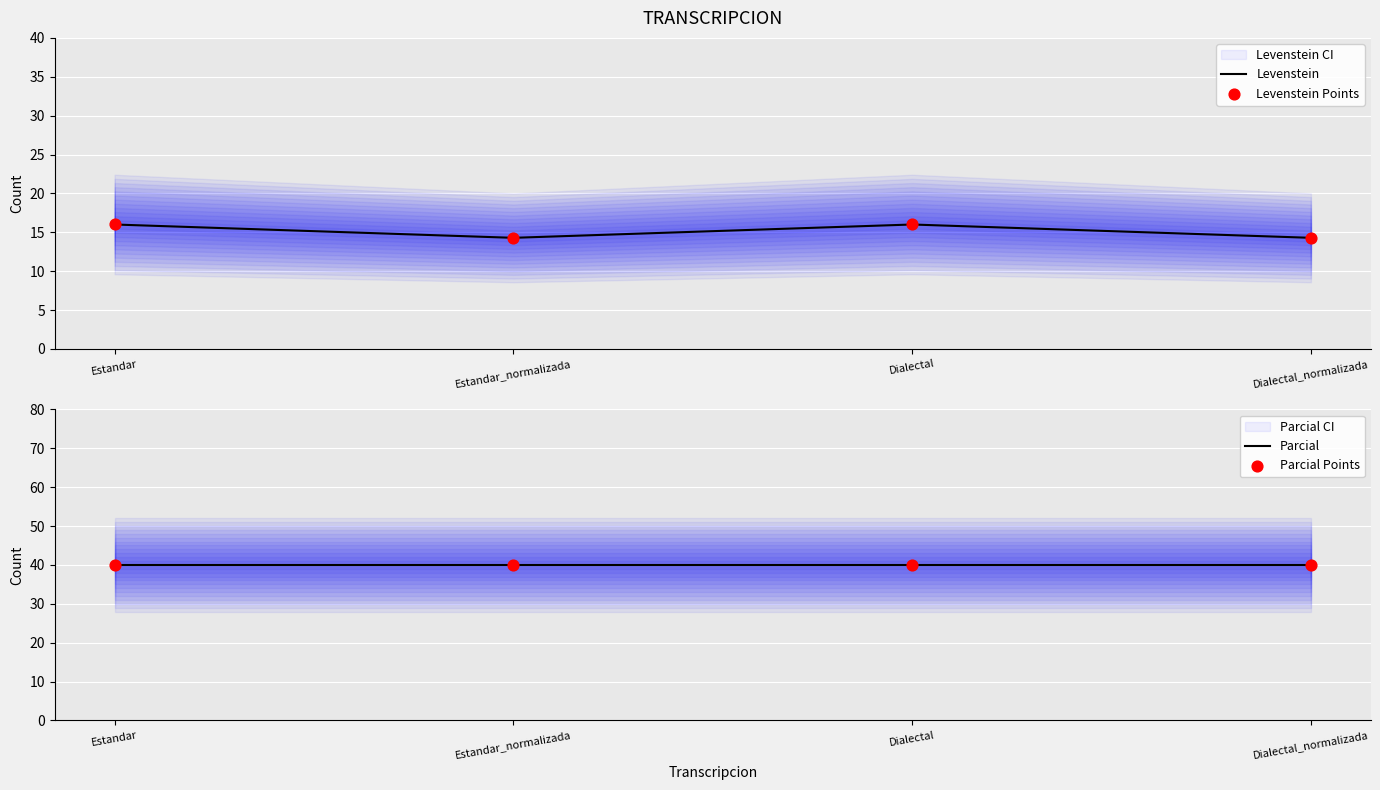

Which series contains the highest Y value?

Parcial